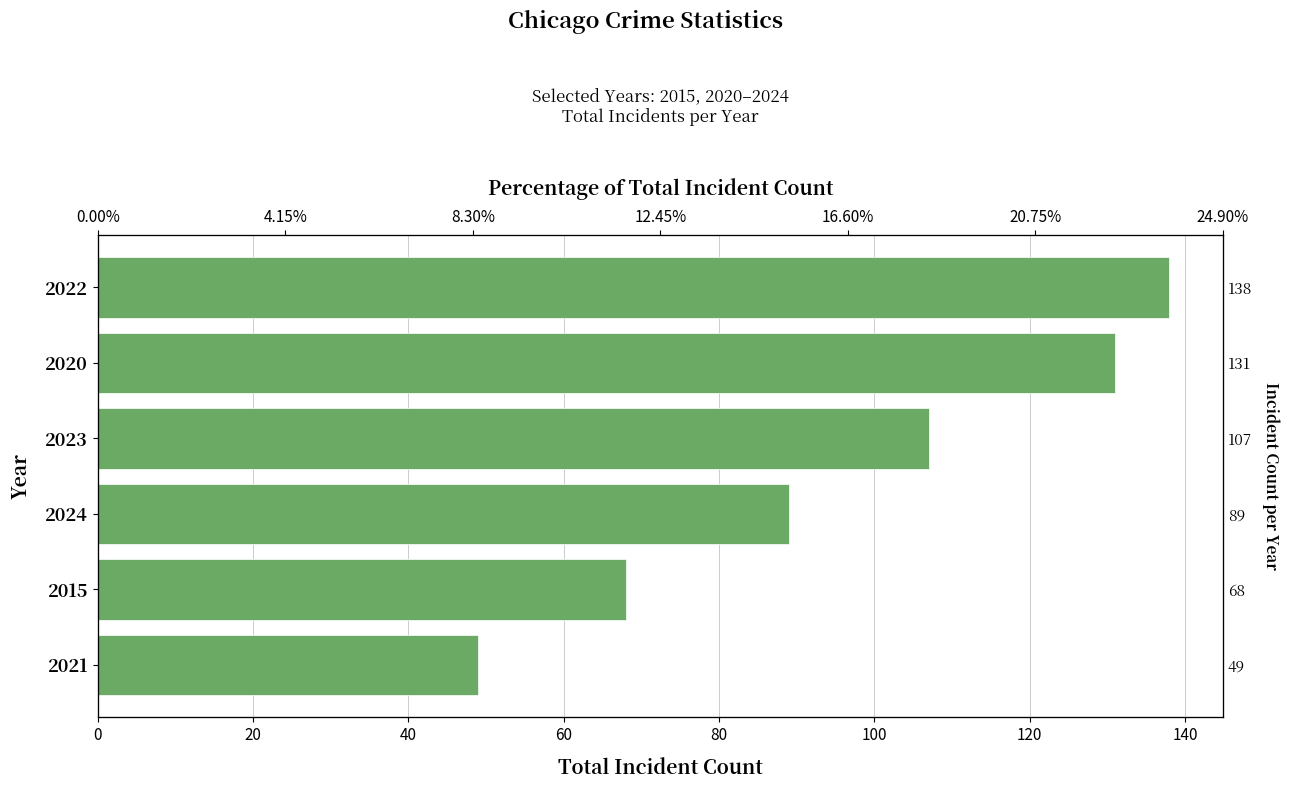

What is the maximum value shown in the chart?

138